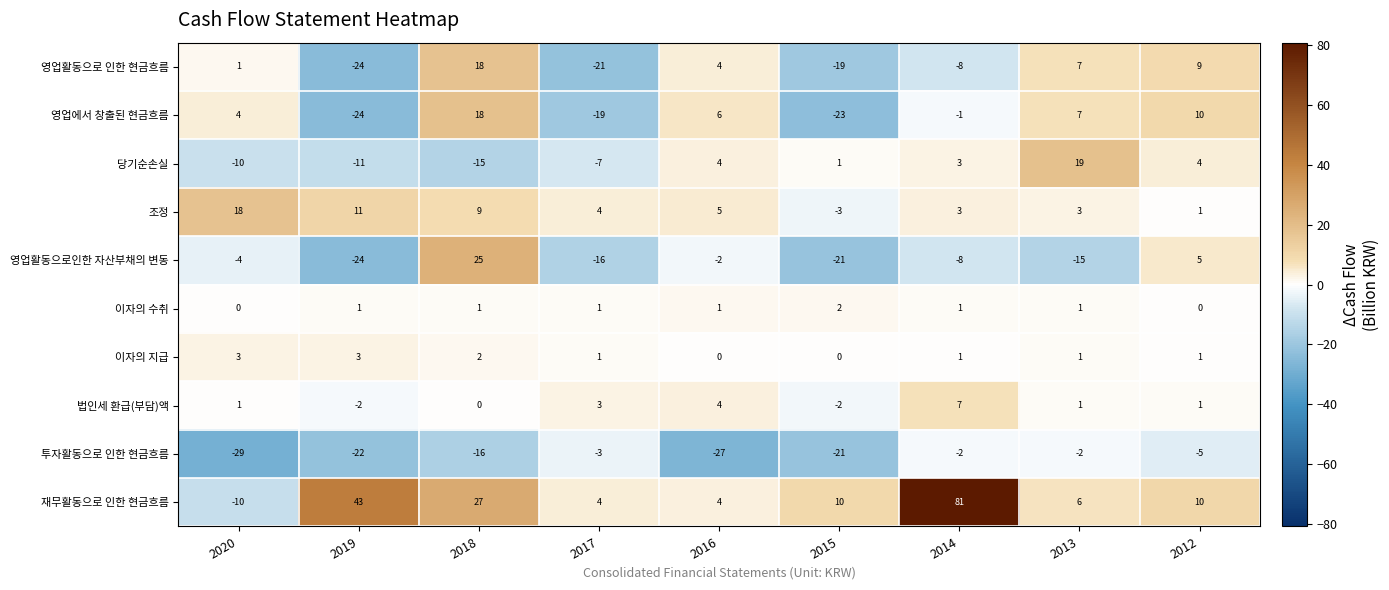

Where does the 영업활동으로인한 자산부채의 변동 series first go above -8?

2020